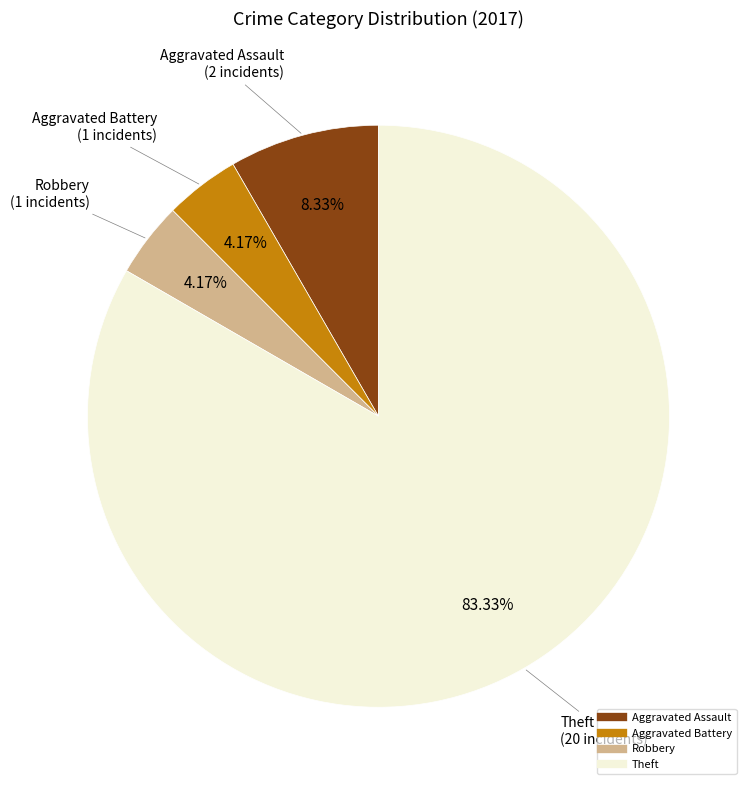

Does any single category account for the majority?

Yes